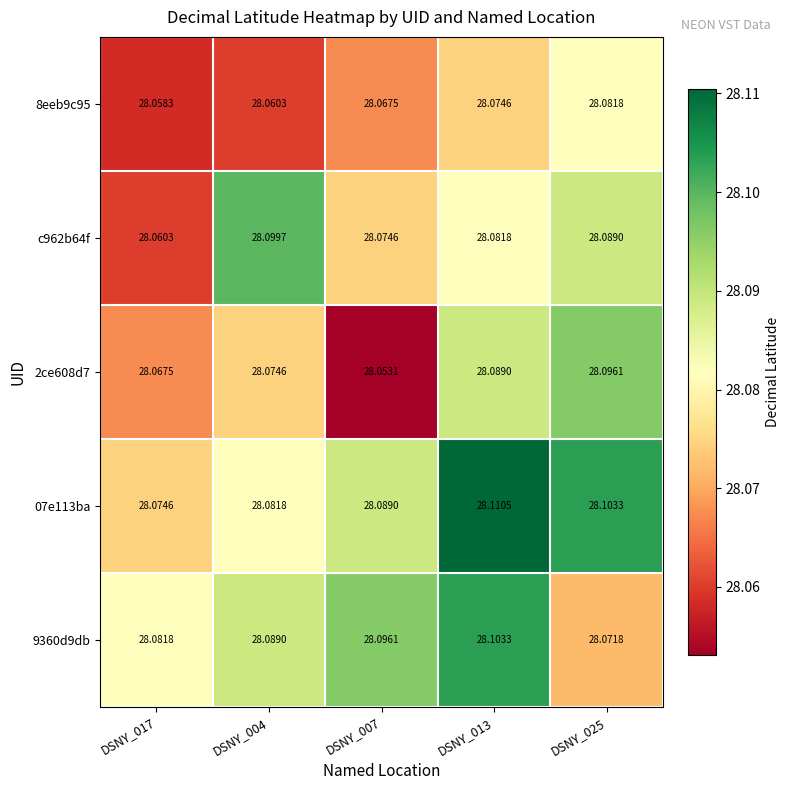

At how many categories does at least one series exceed 28?

5